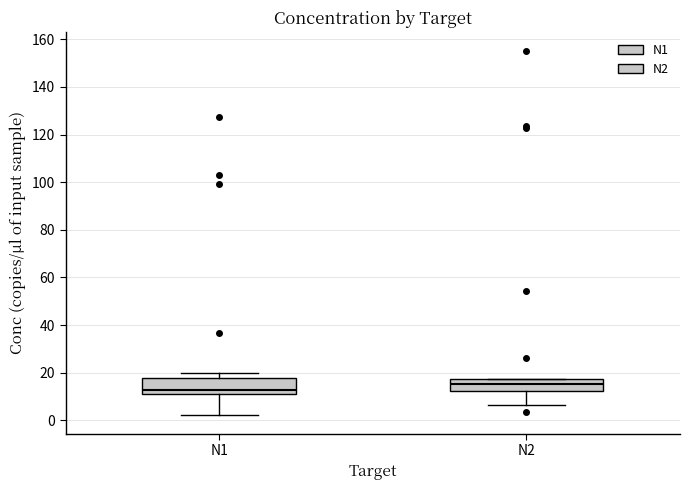

Where does the upper whisker of the box for N1 end on the y-axis? The values are not printed on the chart, so give them approximately, as read against the axis.

20